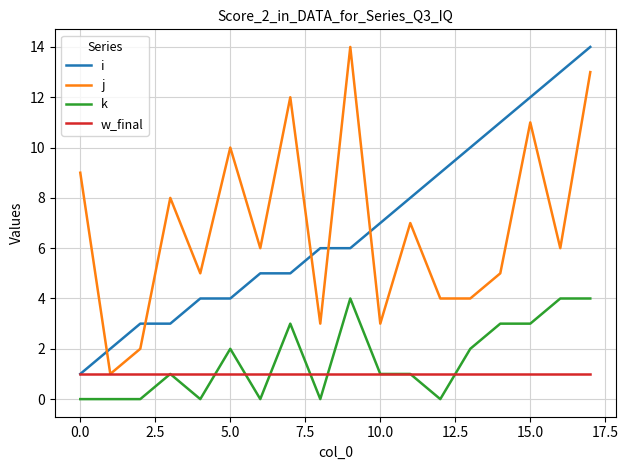

What is the greatest value displayed?

14